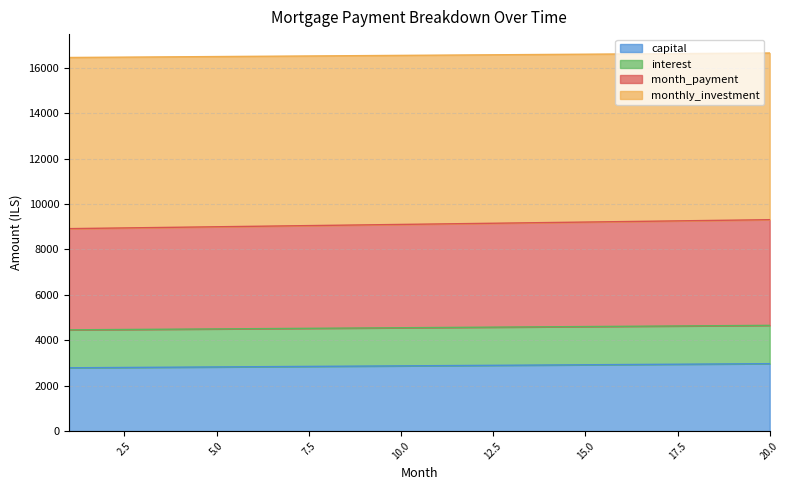

What is the maximum value for capital?

2968.9